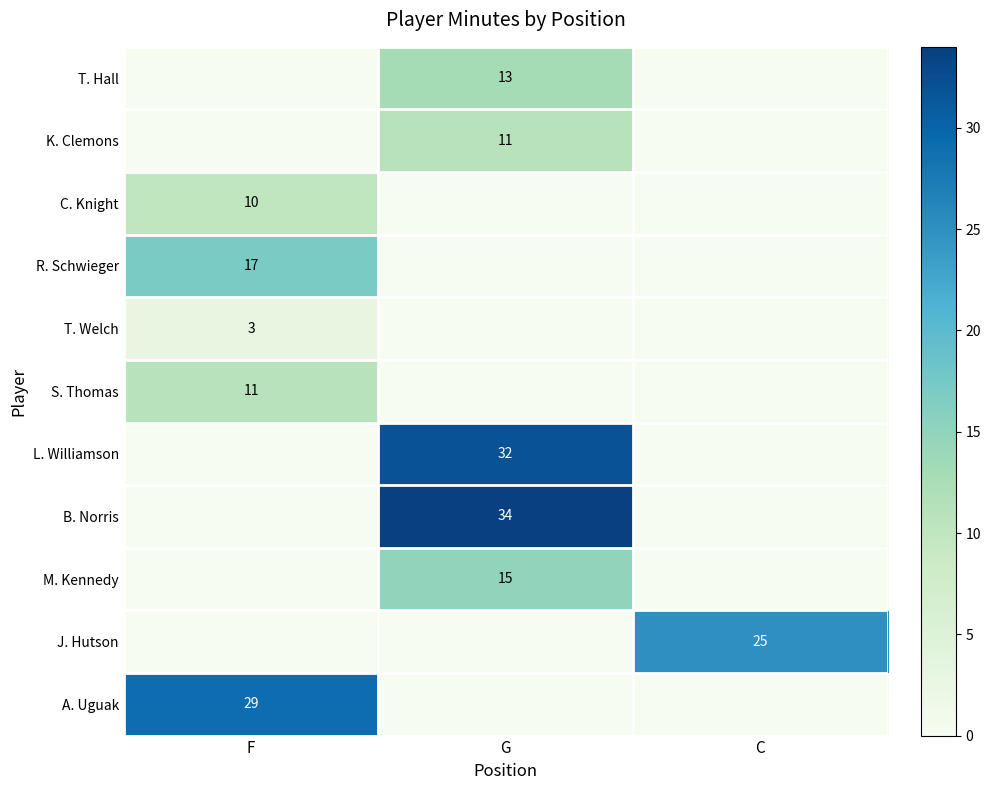

True or false: S. Thomas has a value of 11 at F.

True